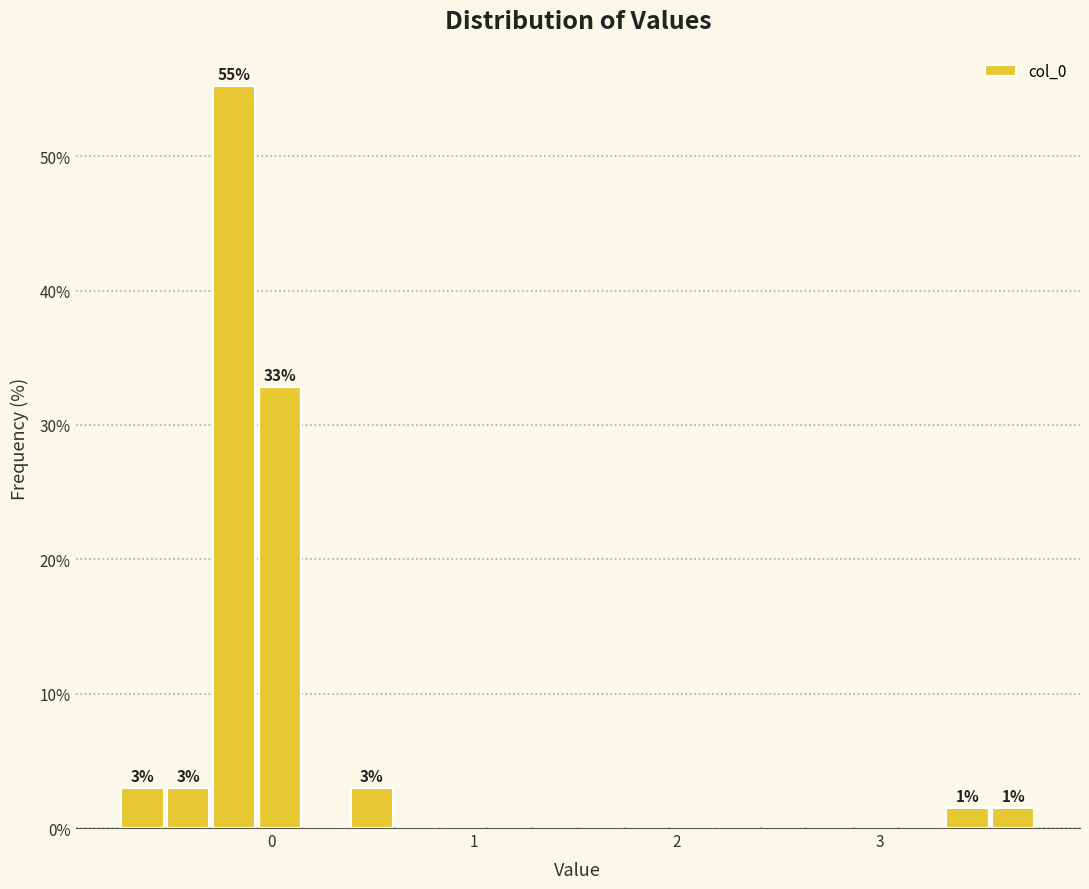

Read against the x-axis, roughly where is the centre of the tallest bar?

-0.2